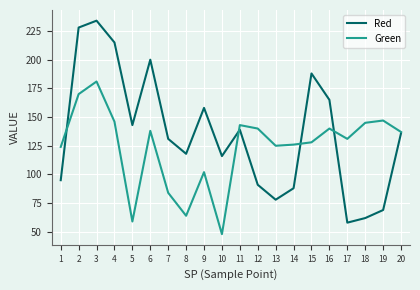

Which series has the widest spread of values?

Red